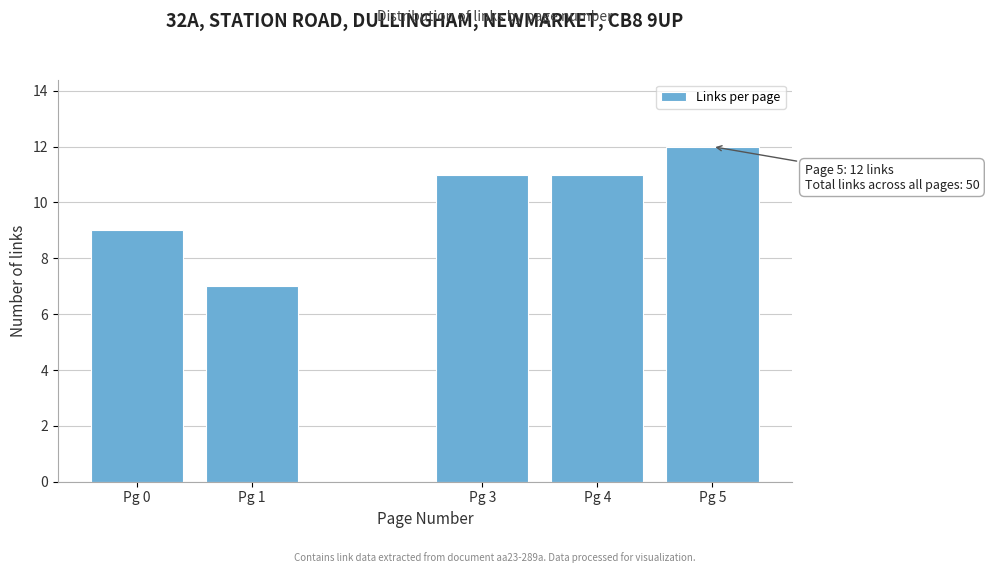

Reading left to right, what are all the values shown in this chart?

9	7	11	11	12